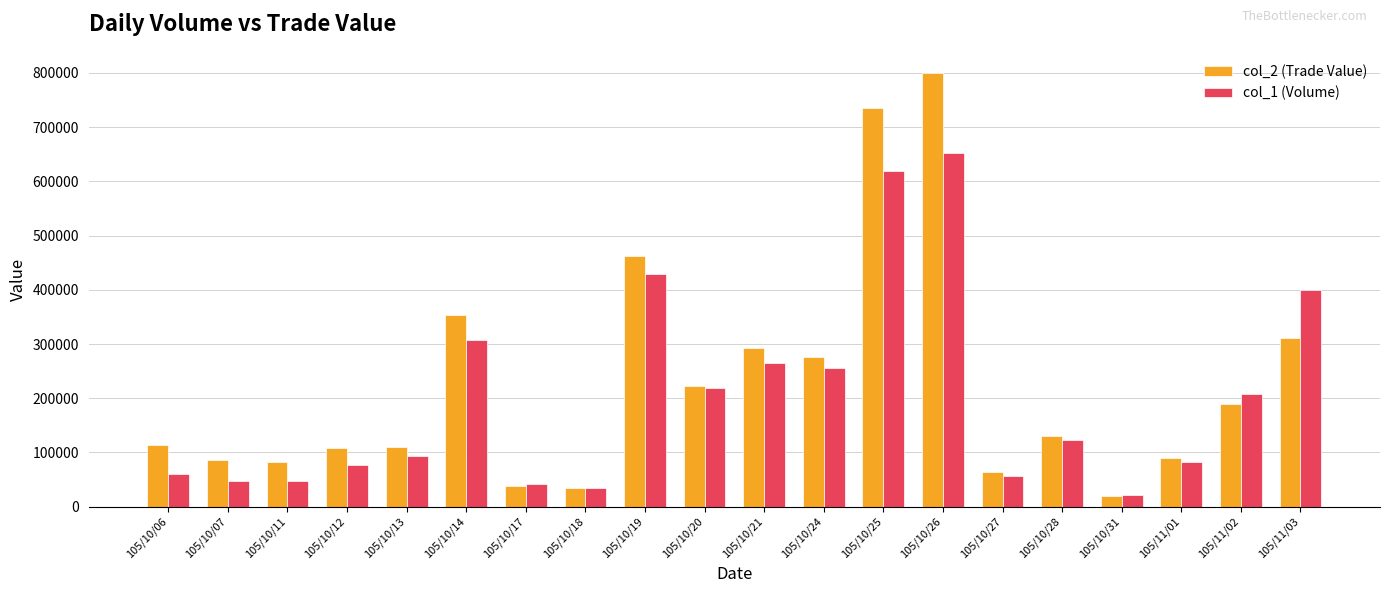

At which category is the sum across all series the highest?

105/10/26